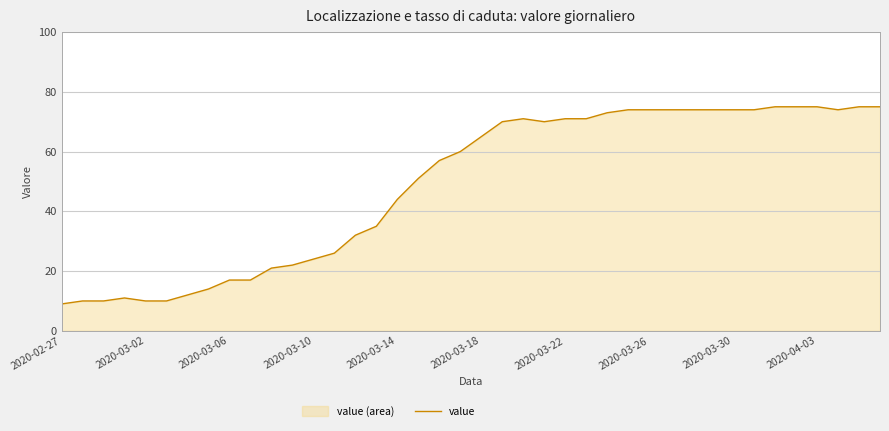

The chart shows a value of 51 at 17. True or false?

True